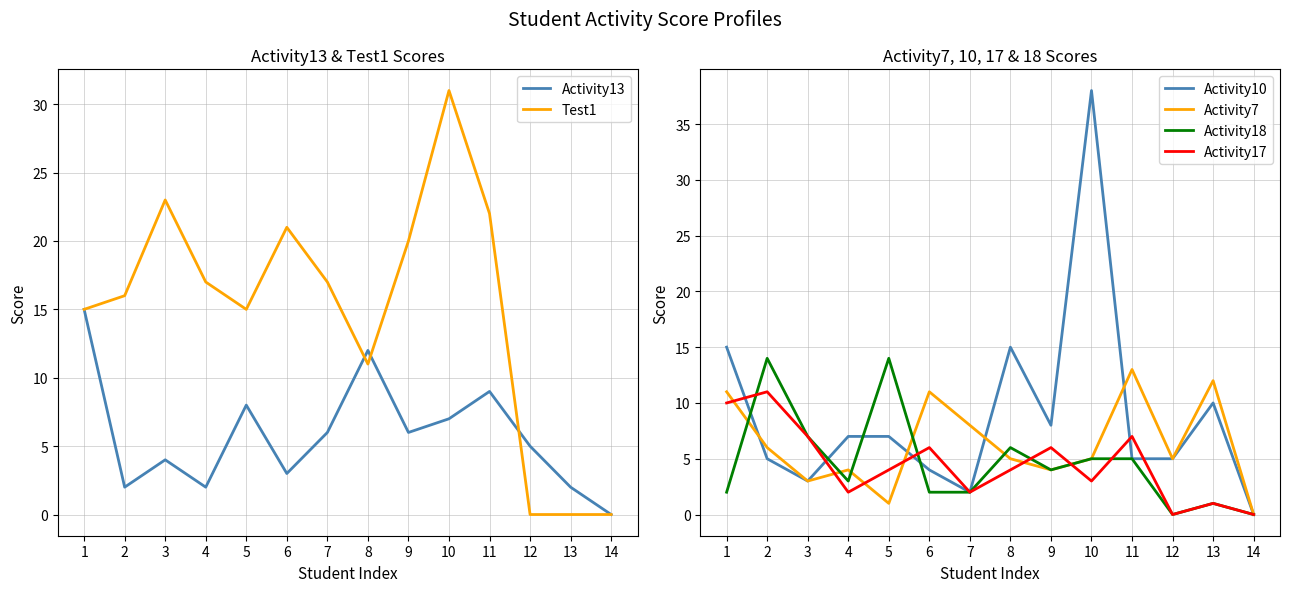

Is the value of Activity18 at 12 greater than the value of Activity13 at 1?

No